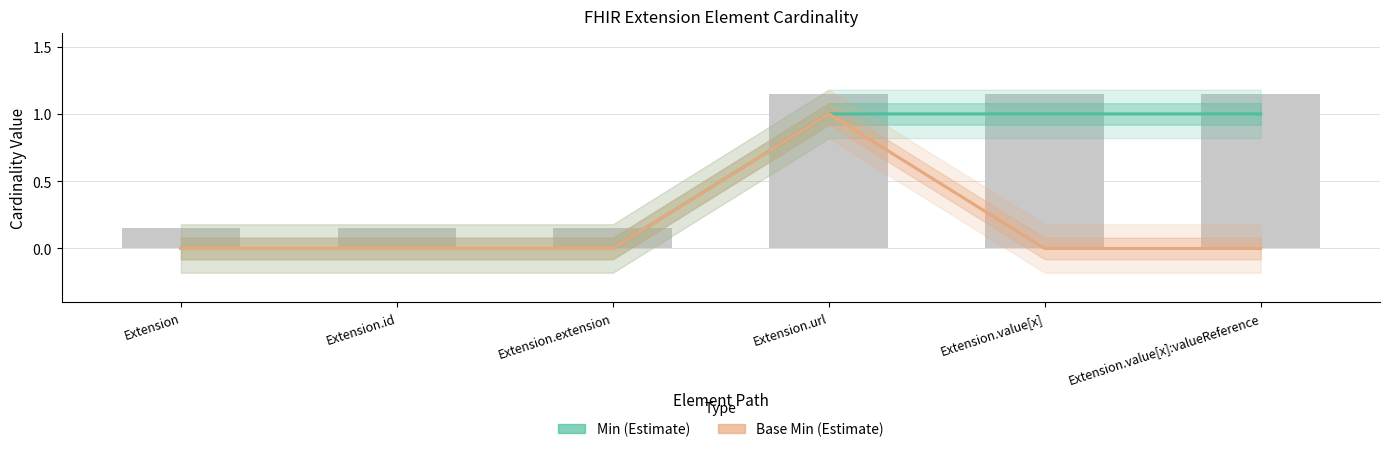

Count the Base Min (Estimate) values in the range 0 to 1.

6